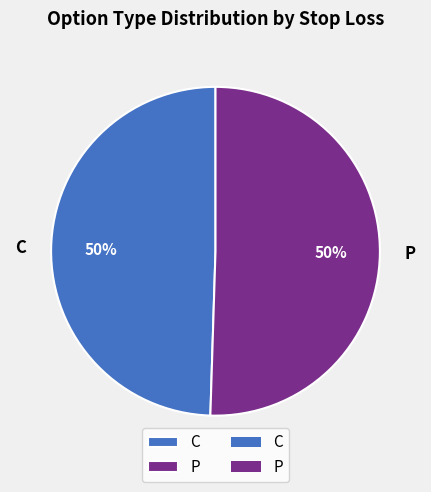

To the nearest percent, what is the average slice percentage?

50%